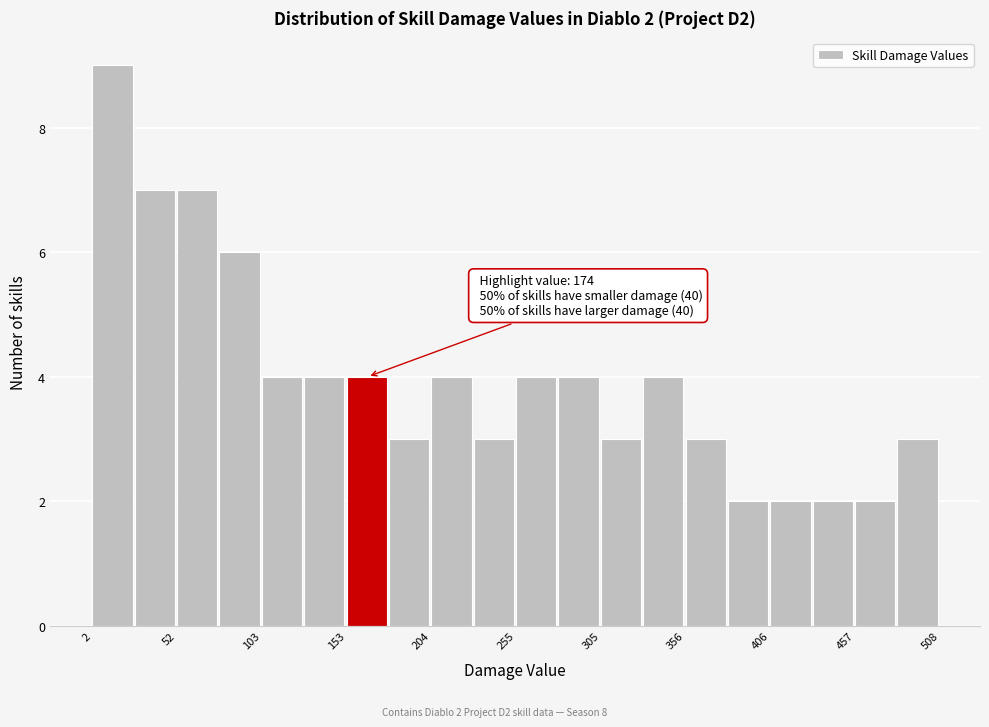

Read against the x-axis, roughly where is the centre of the tallest bar?

10